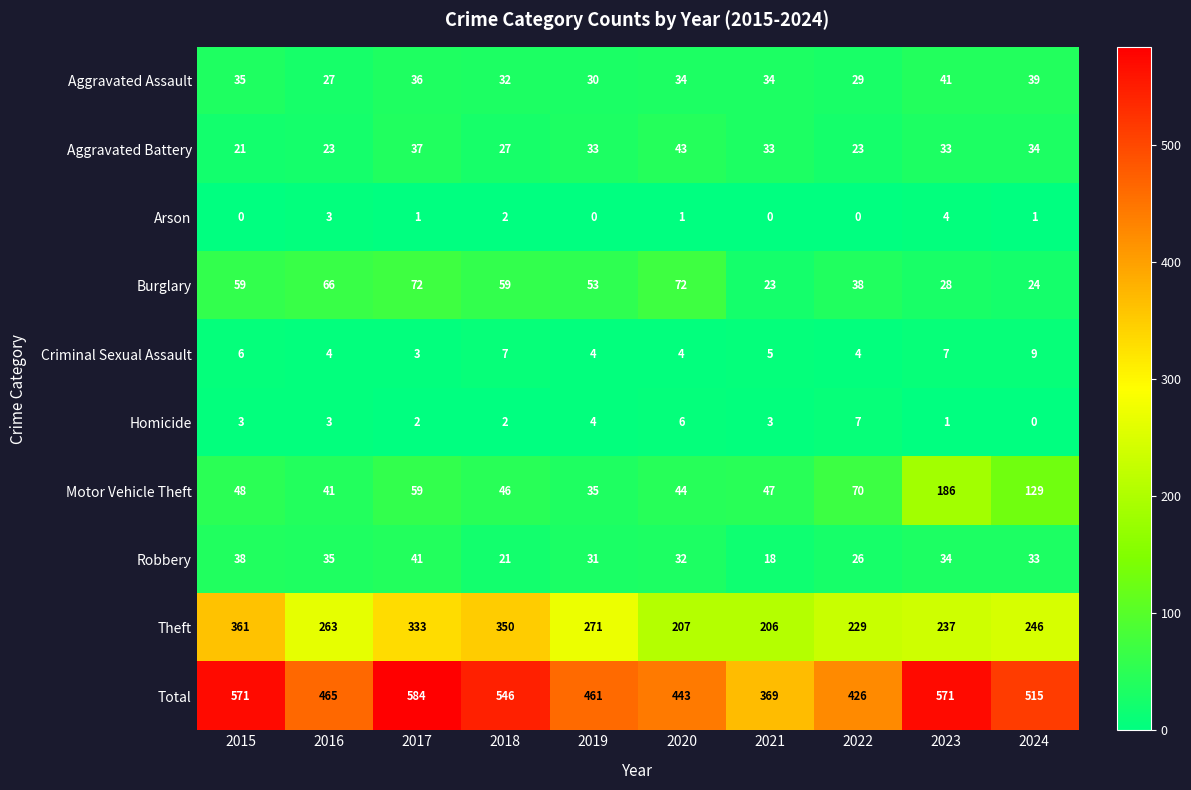

Which series has the widest spread of values?

Total